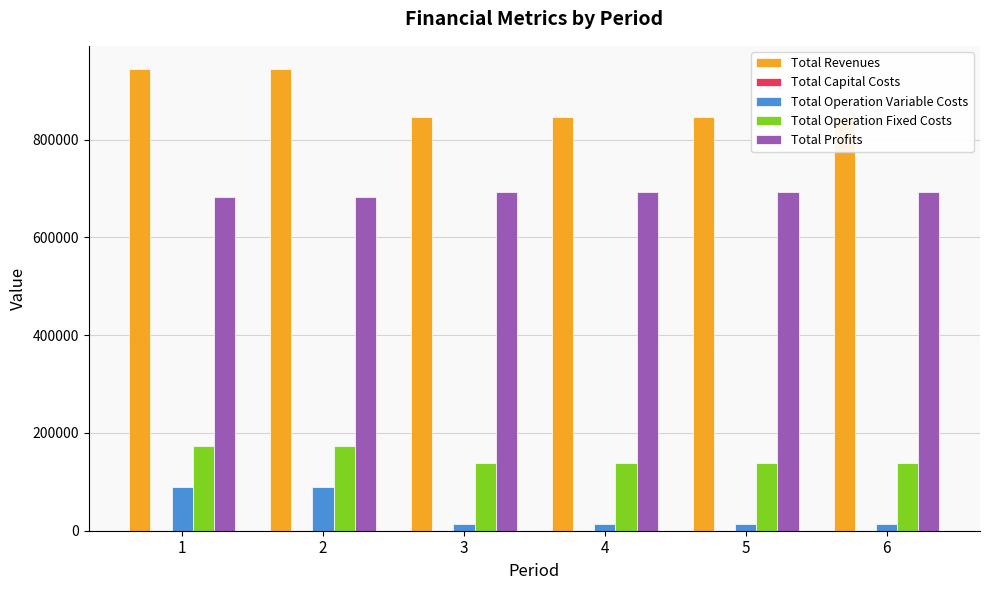

Which series has the widest spread of values?

Total Revenues